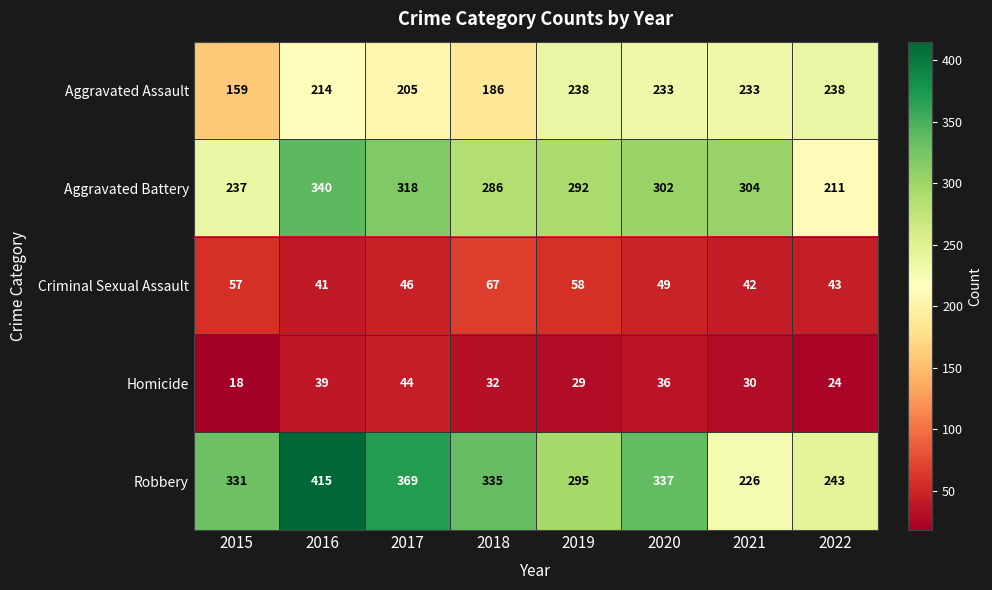

At how many categories does at least one series exceed 275?

7